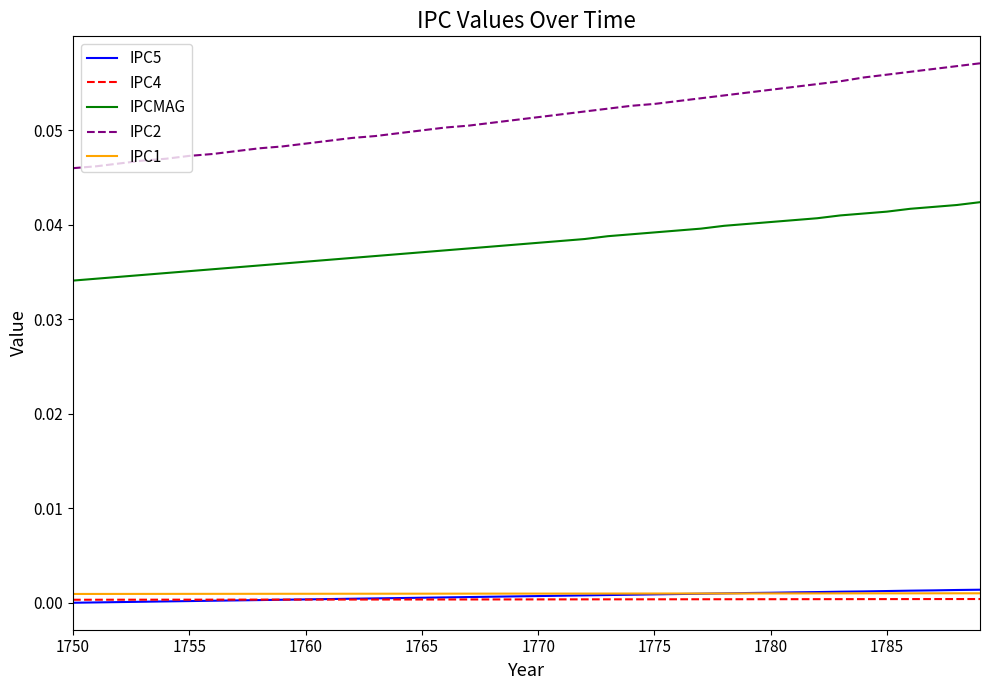

True or false: IPC2 and IPC5 cross at least once.

False